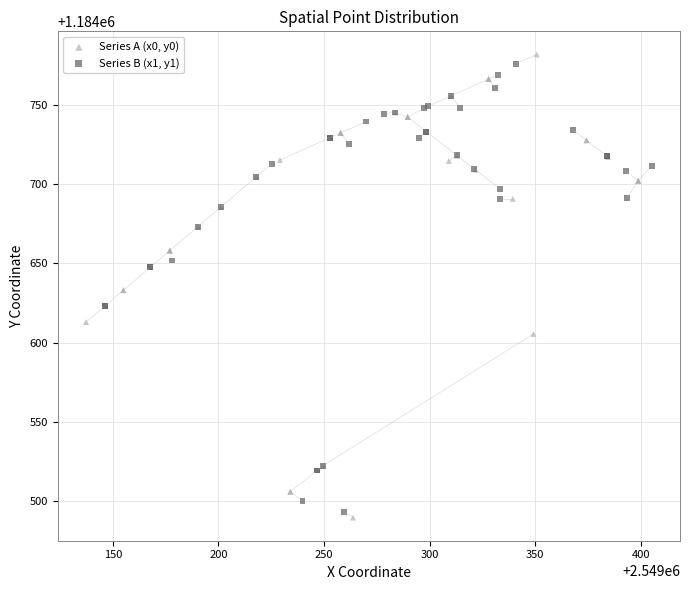

Which series has the largest Y range (max minus min)?

Series A (x0, y0)